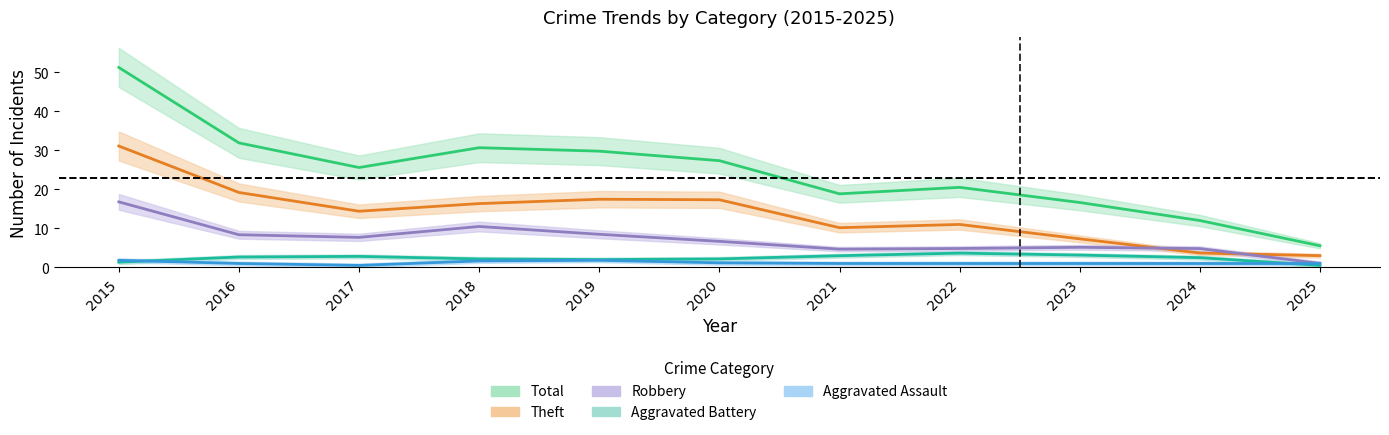

True or false: Aggravated Battery and Theft intersect in this chart.

False